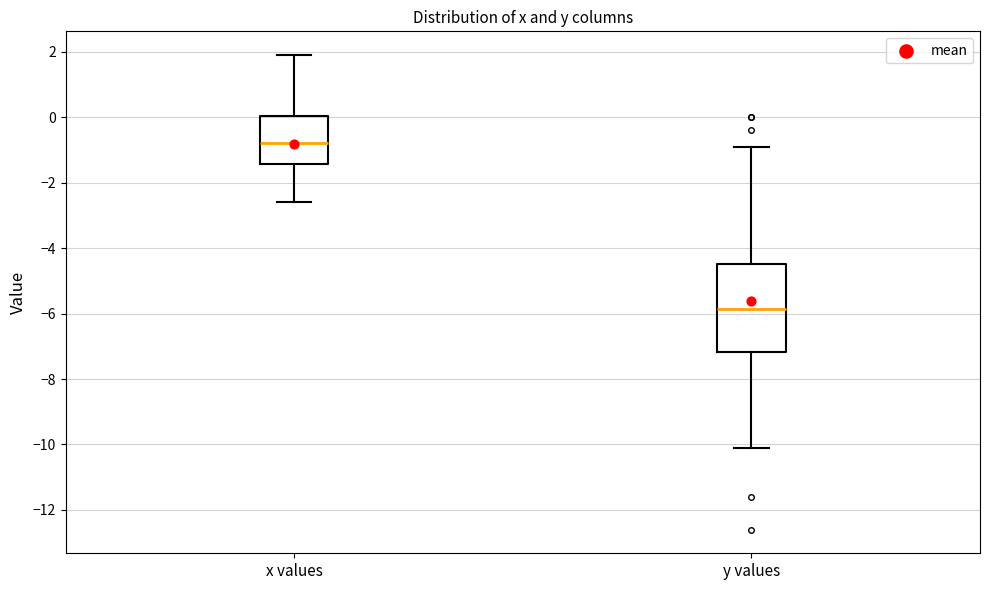

Which box's median line is the lowest?

y values